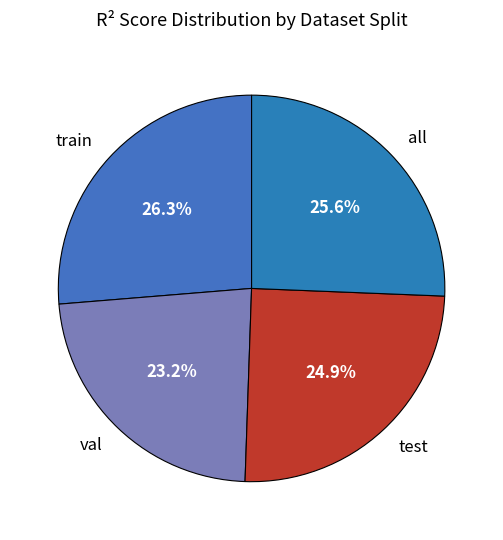

What is the smallest slice in the pie chart?

val